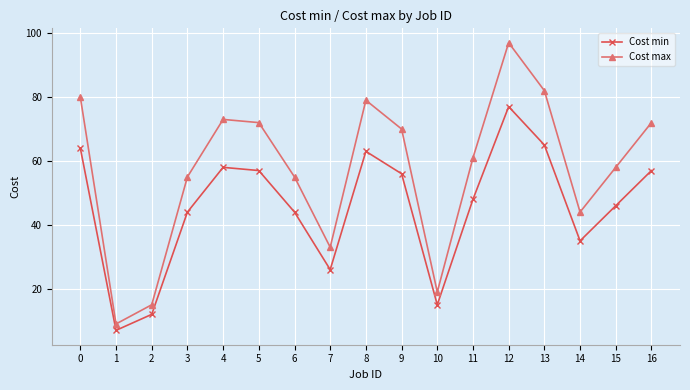

True or false: Cost min and Cost max cross at least once.

False